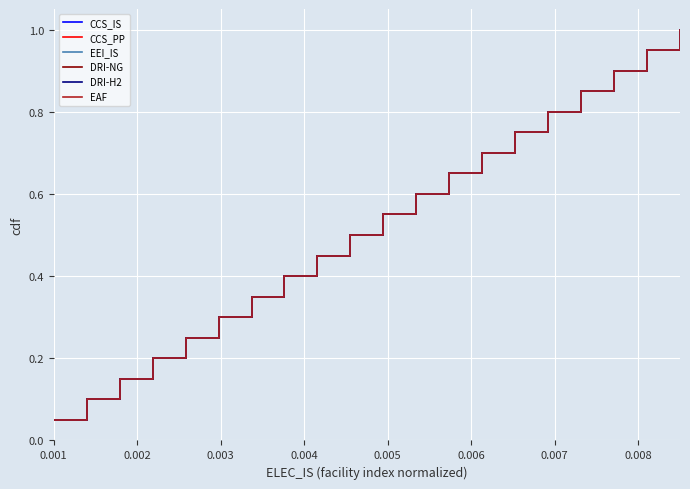

What is the value of the DRI-NG point at the 11th from the left?

0.6